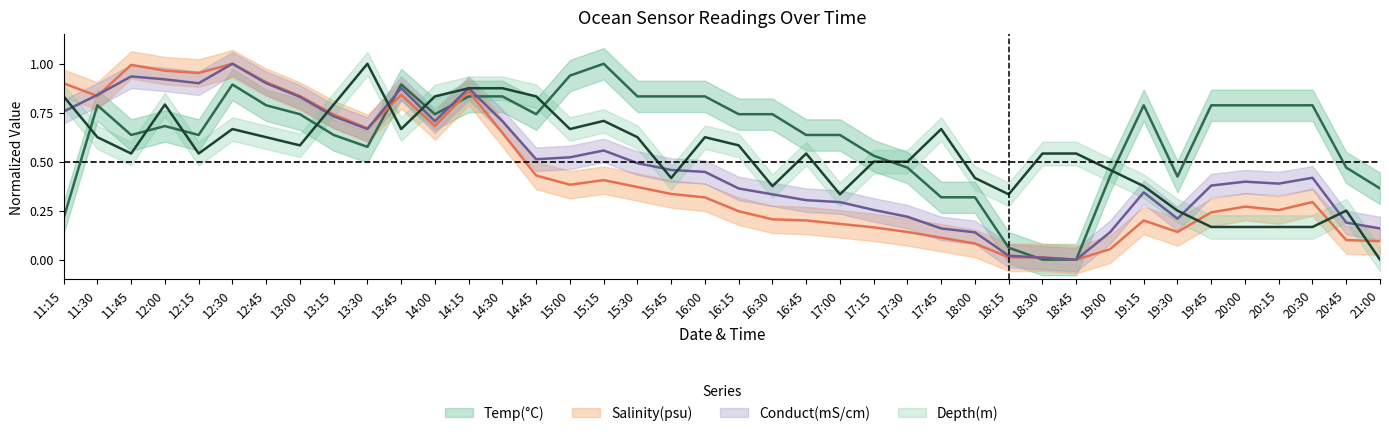

Does the chart display data point markers on the line(s)?

No